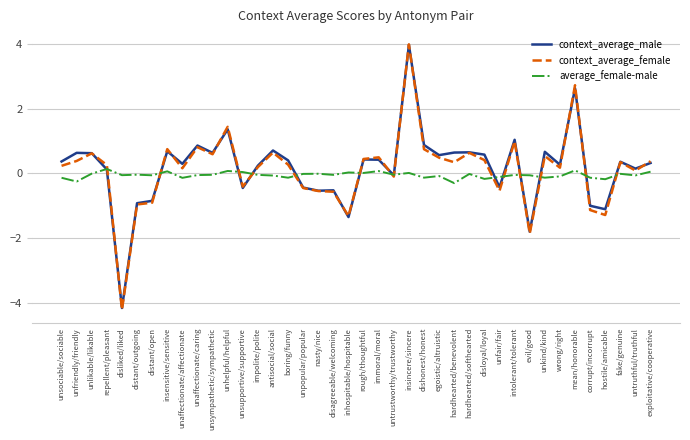

At which label does context_average_male first exceed 0?

unsociable/sociable